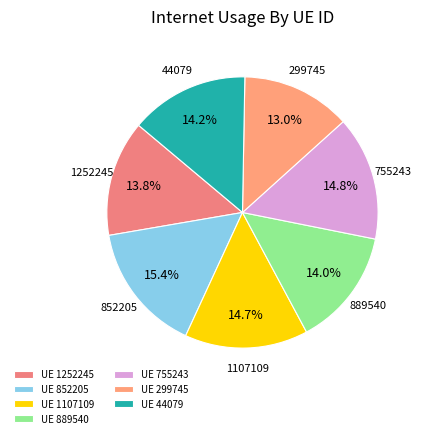

Count the number of slices in the pie.

7